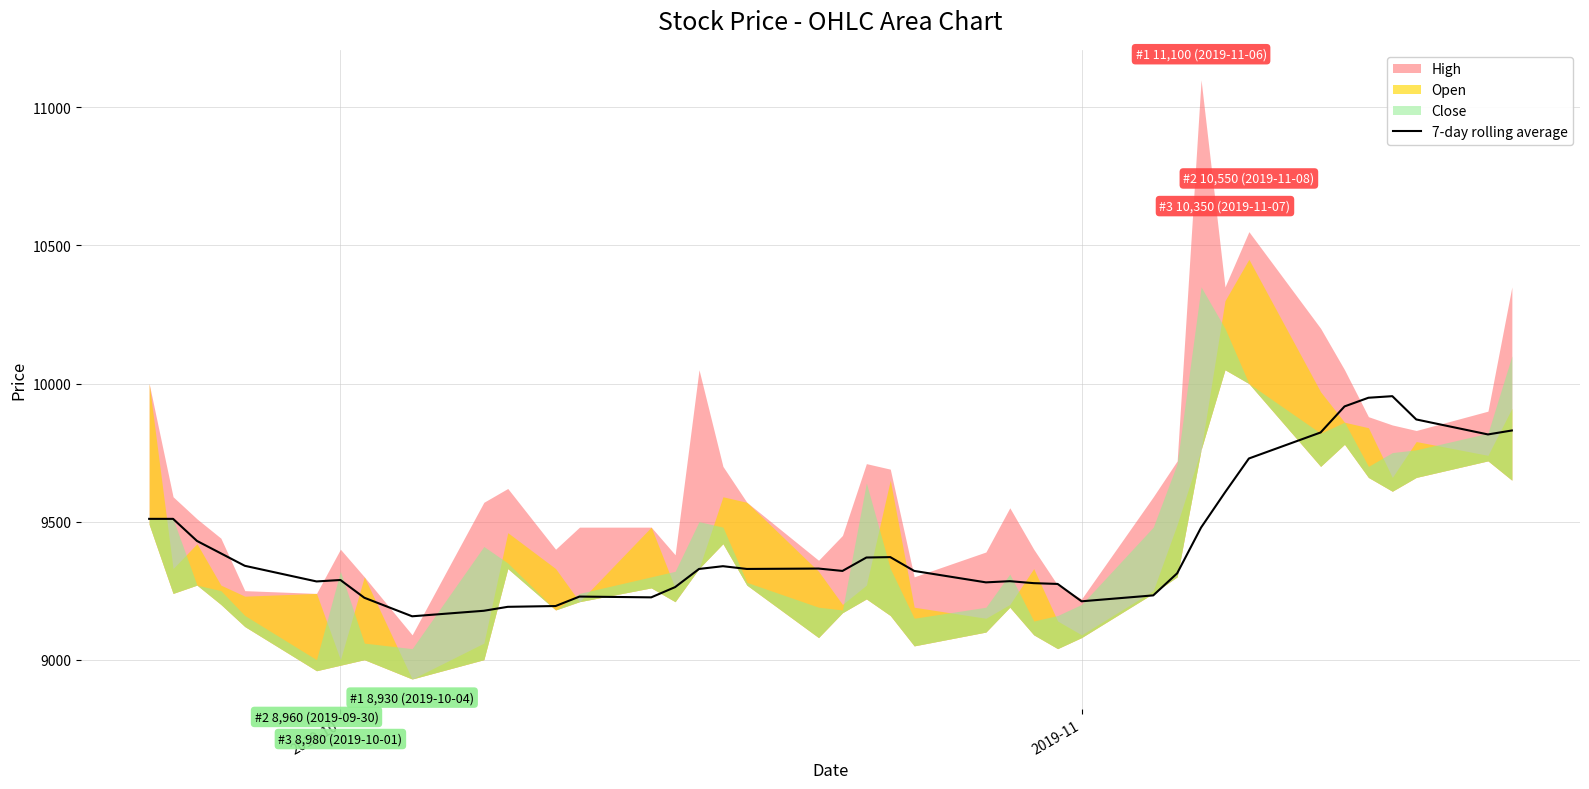

What is the difference between the maximum and minimum values?

797.1